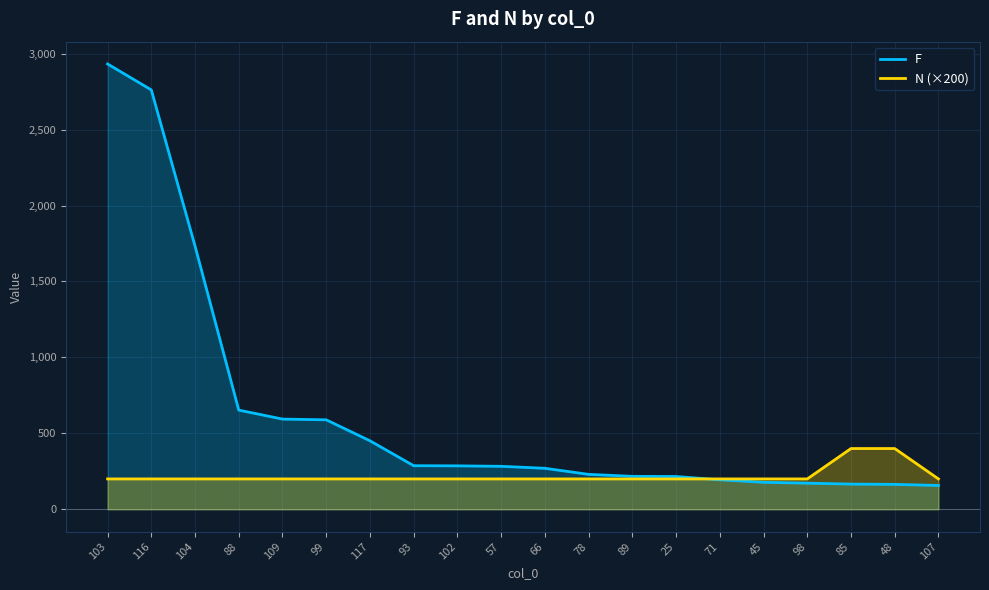

Which category has the highest value in the N (×200) series?

85